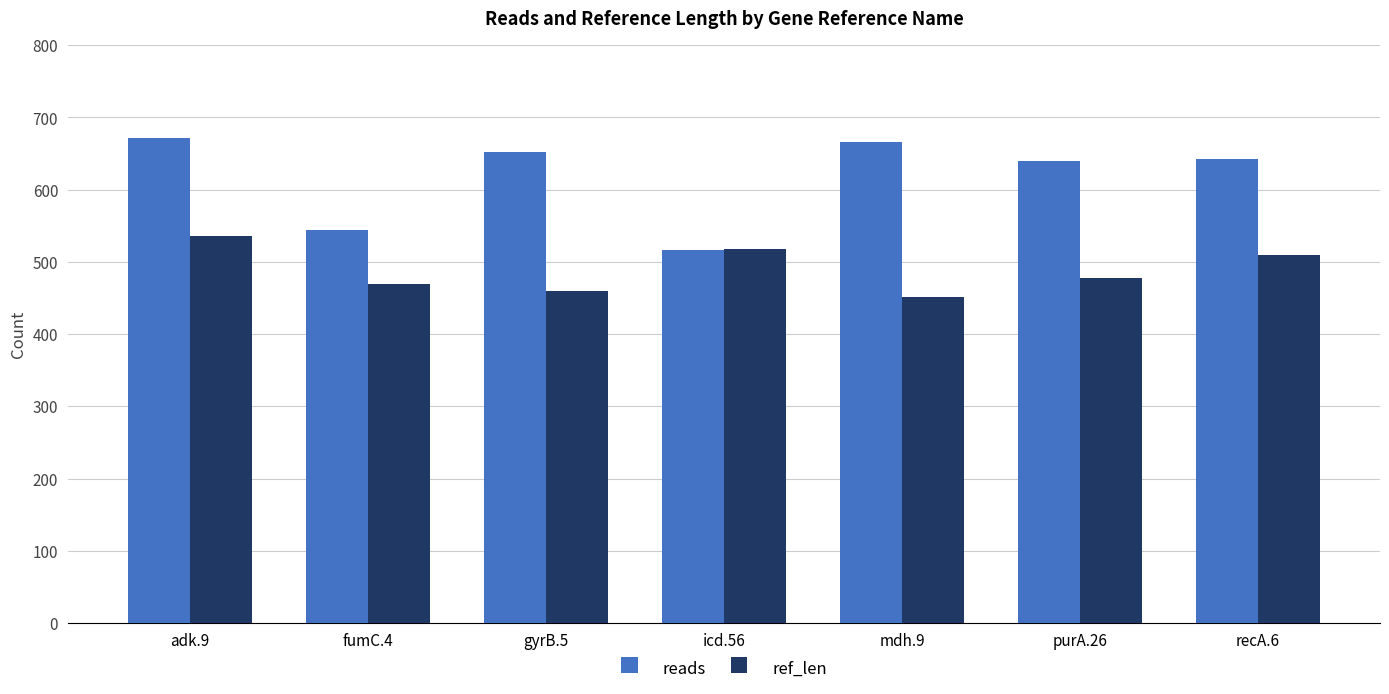

What is the label of the 2nd bar from the right?

purA.26